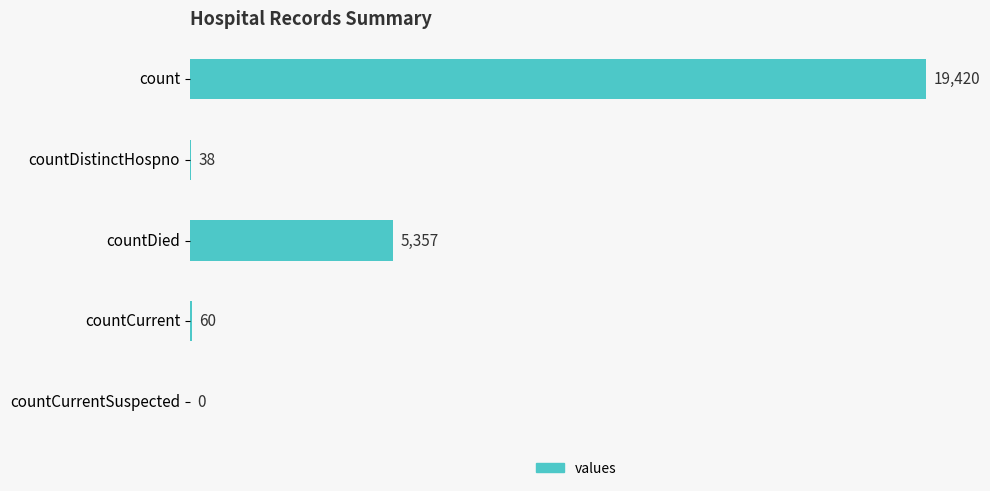

Count the number of data series in this chart.

1